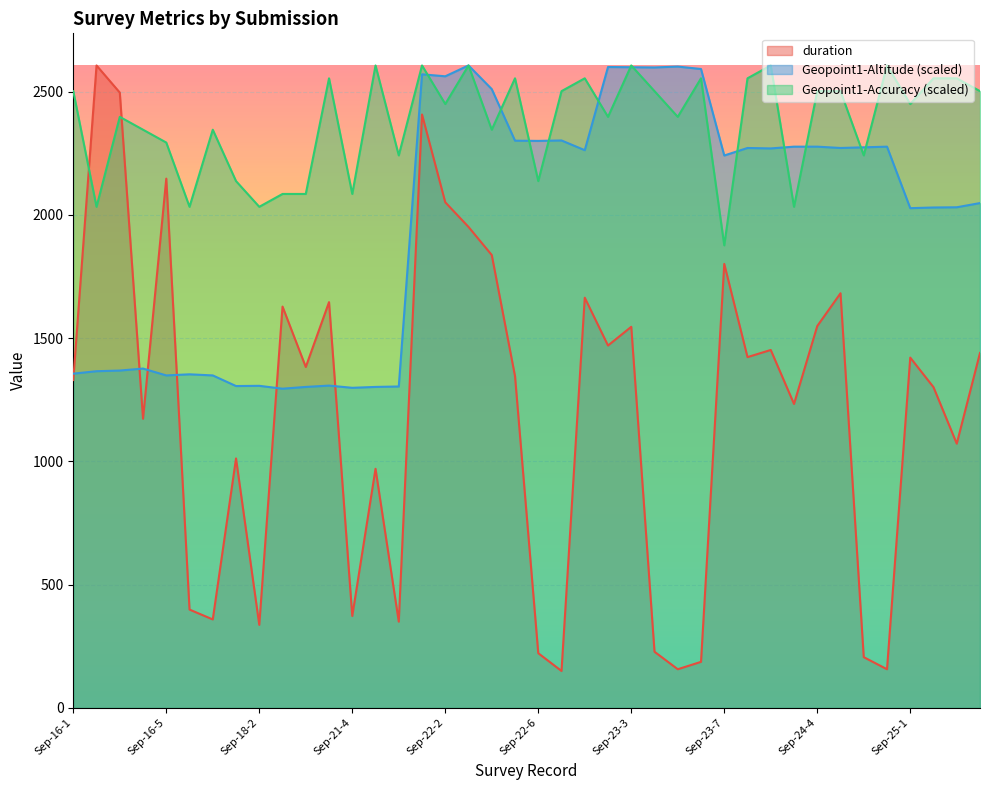

What are all the series names shown in the legend?

duration, Geopoint1-Altitude (scaled), Geopoint1-Accuracy (scaled)